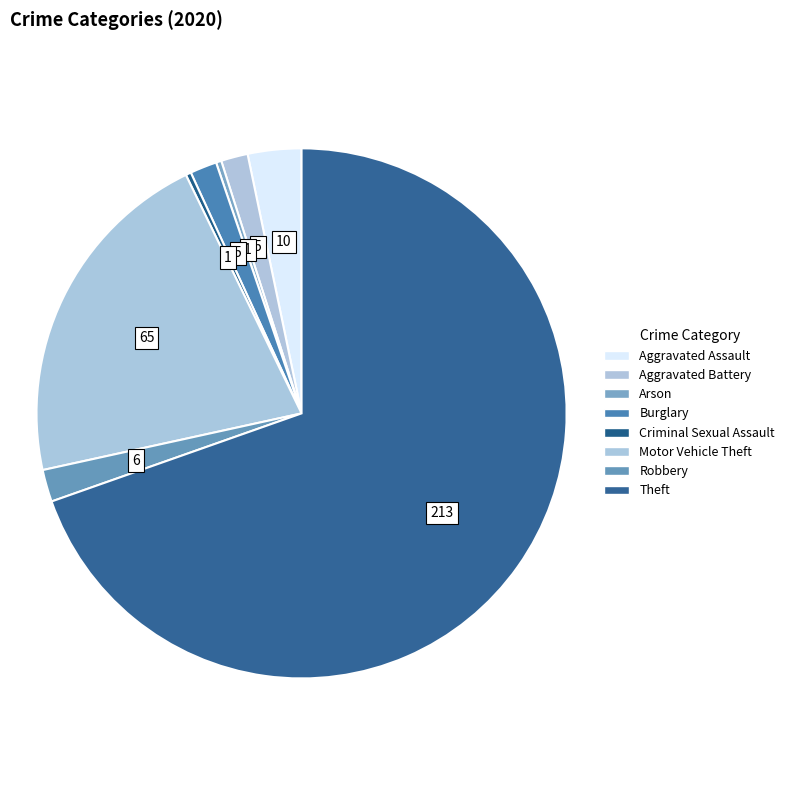

How many slices are in this pie chart?

8